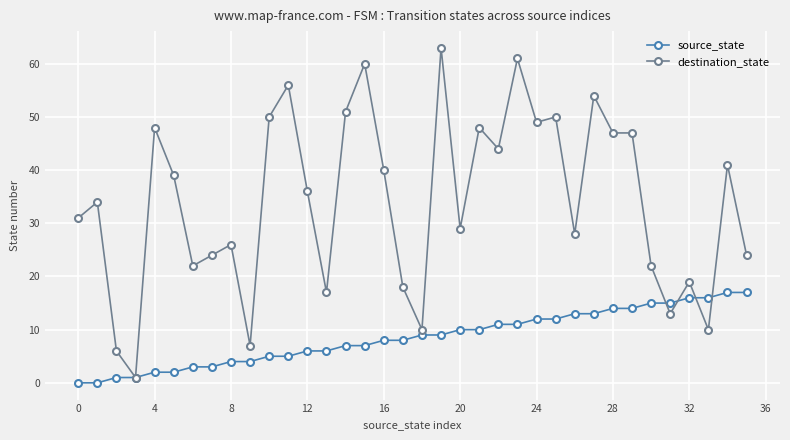

What is the value of the source_state point at the 30th from the left?

14